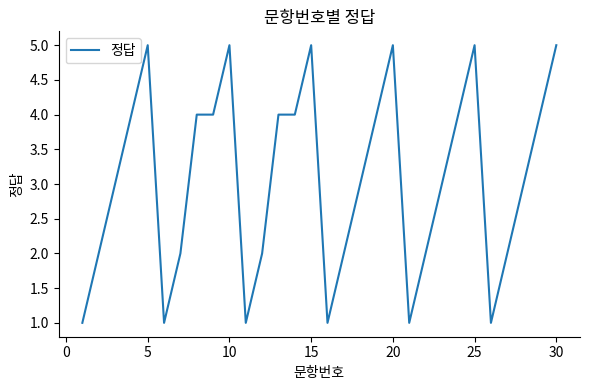

What is the maximum value shown in the chart?

5